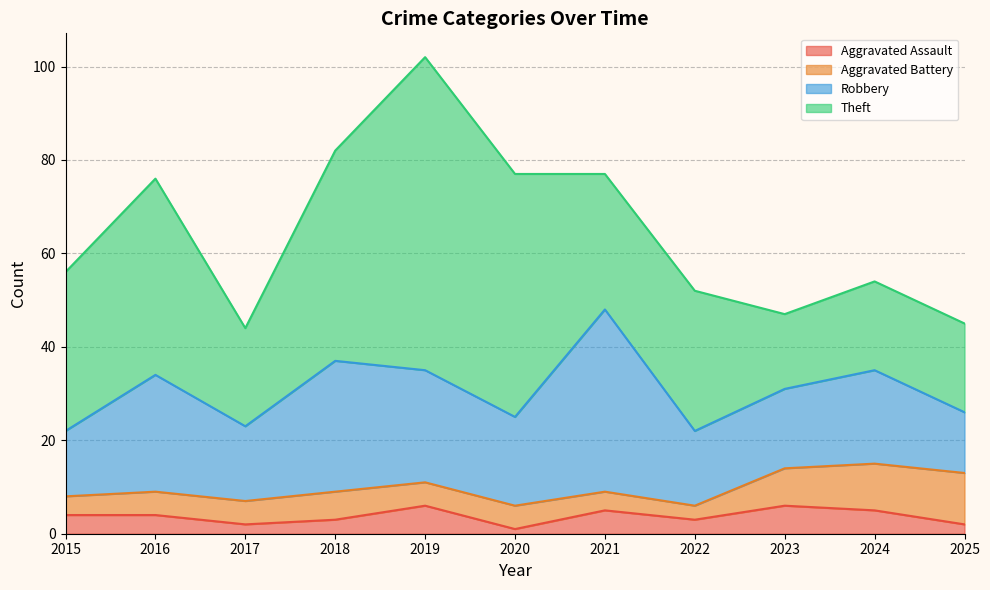

List the series in order of their peak value, highest first.

Theft, Robbery, Aggravated Battery, Aggravated Assault